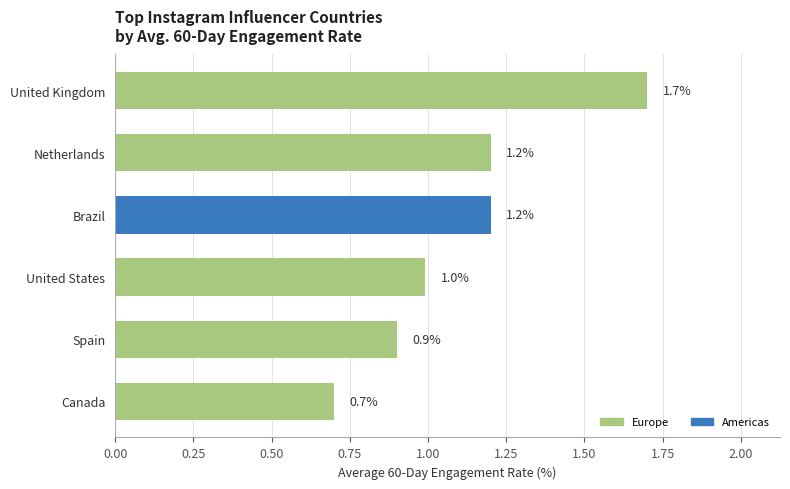

True or false: the data shows 0.7 at Canada.

True